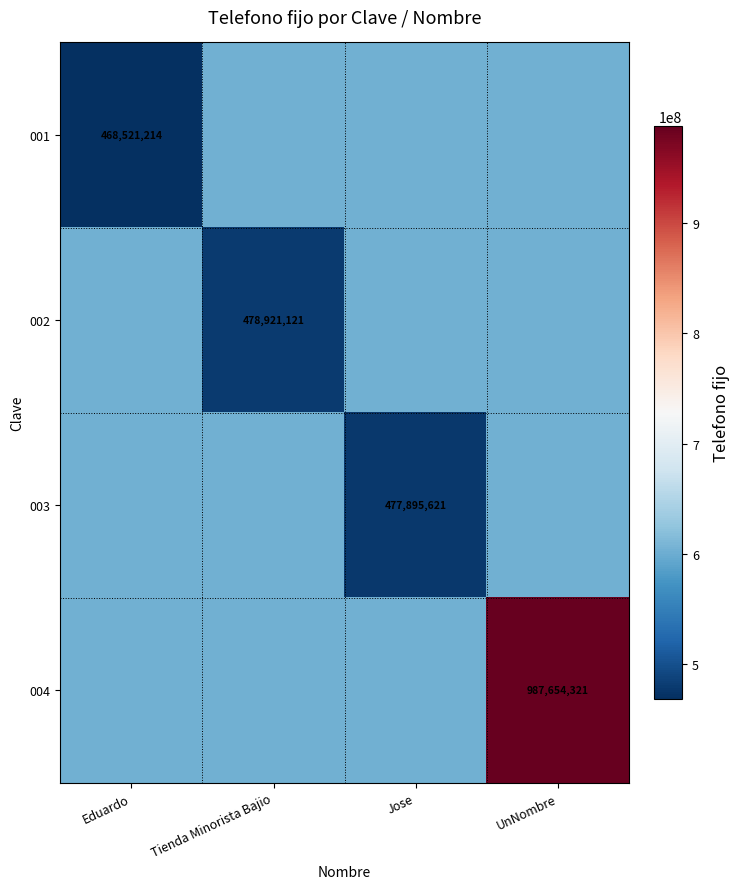

Is the value of 001 at Eduardo greater than the value of 003 at Jose?

No